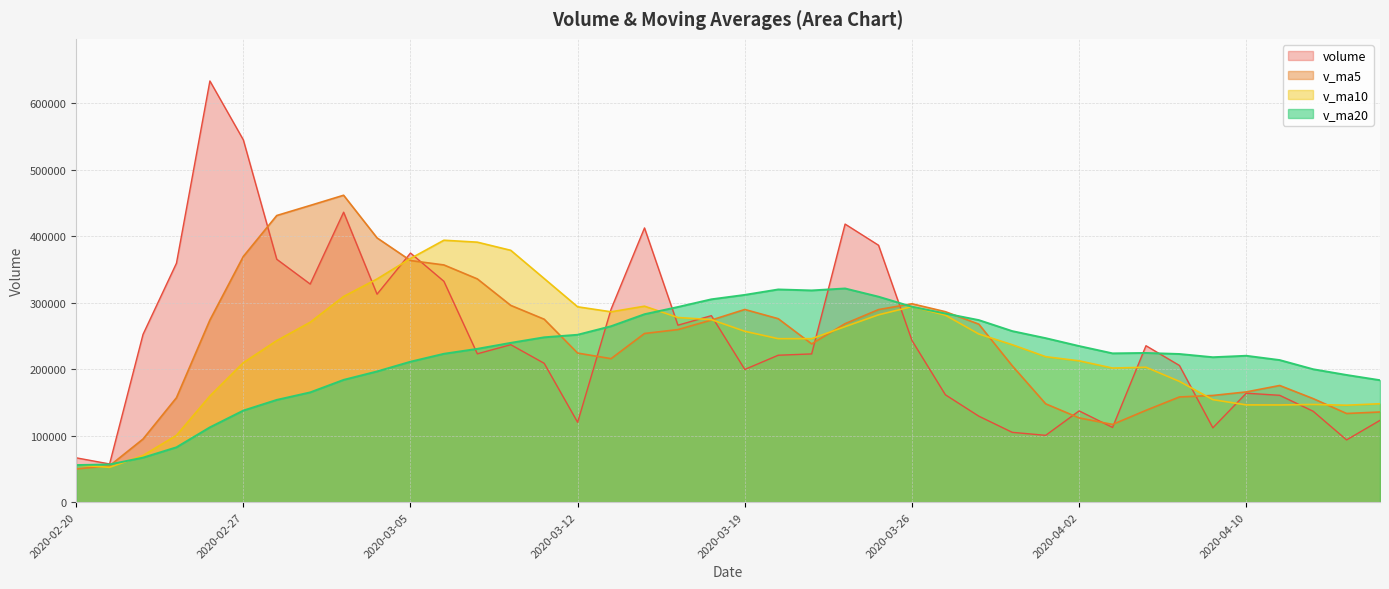

How many lines are shown in the chart?

4